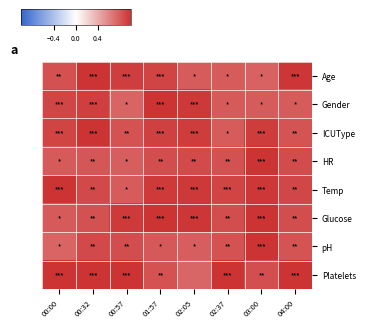

Which has a higher value, 00:32 or 04:00?

00:32